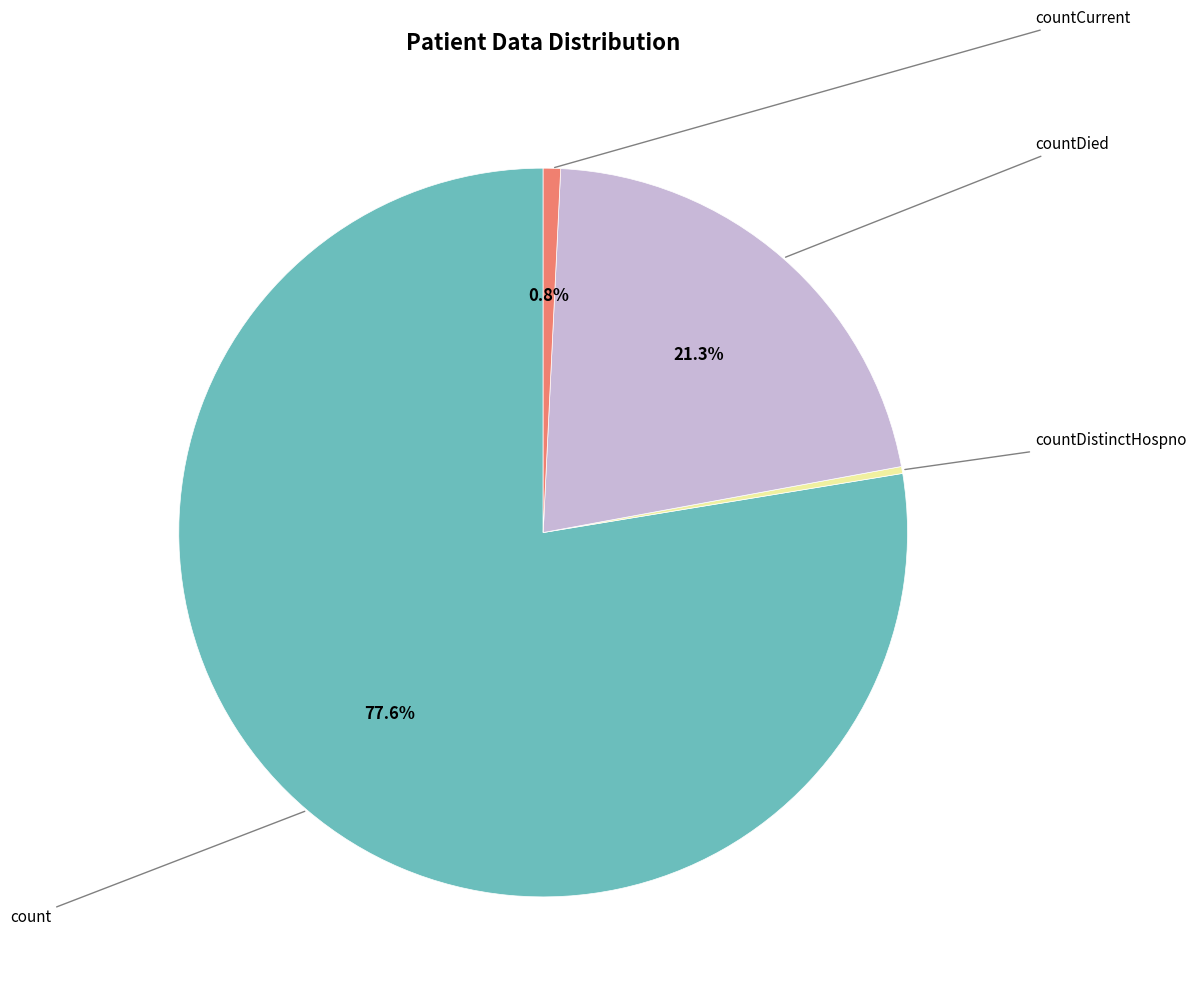

Does any single category account for the majority?

Yes